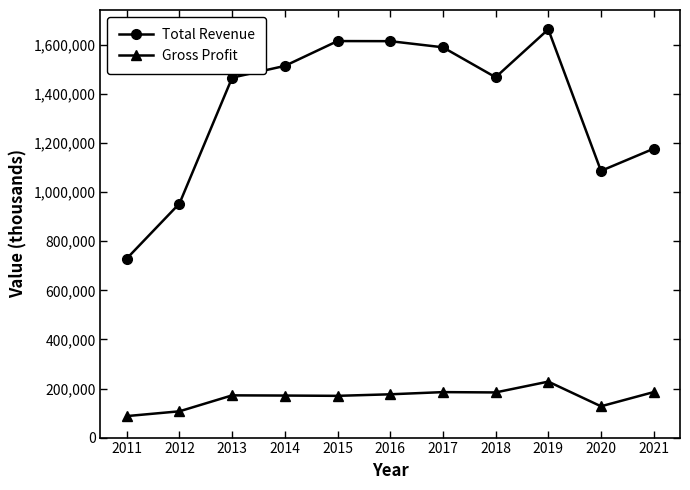

What is the value of the Total Revenue point at the 9th from the left?

1663700